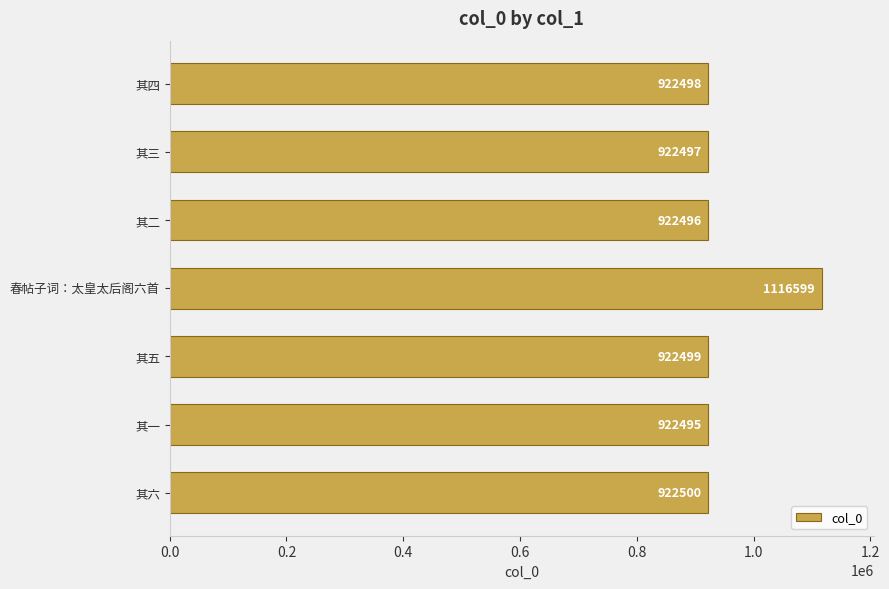

What is the approximate value at 其五, to the nearest 10?

922500